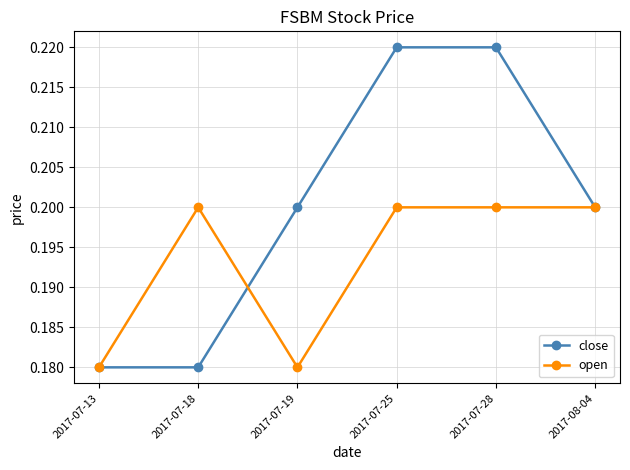

What is the total value across all series at 2017-08-04?

0.4